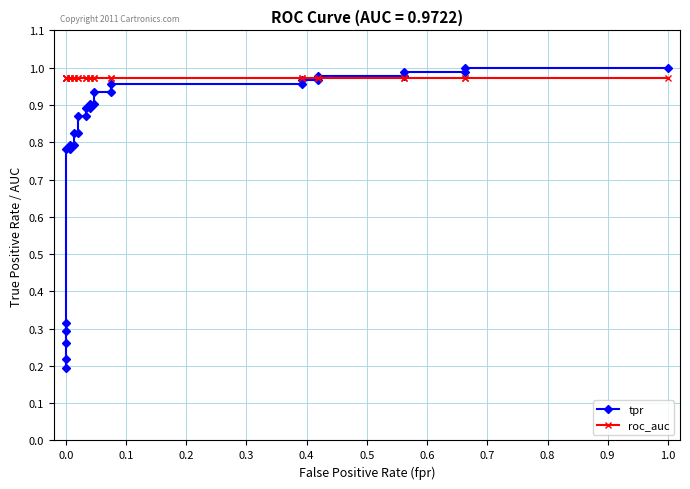

What is the average value of the roc_auc series?

1.0